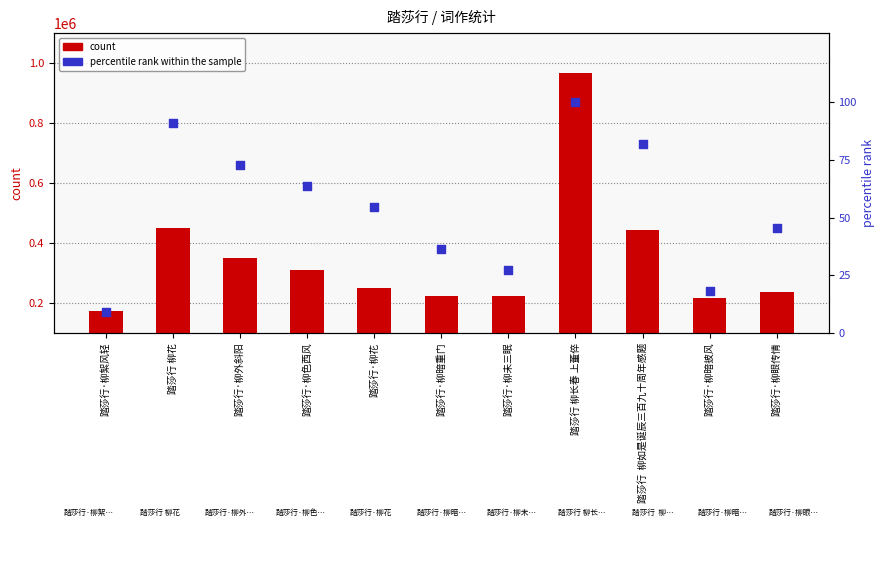

At which category is the sum across all series the highest?

踏莎行 柳长春 上董倅